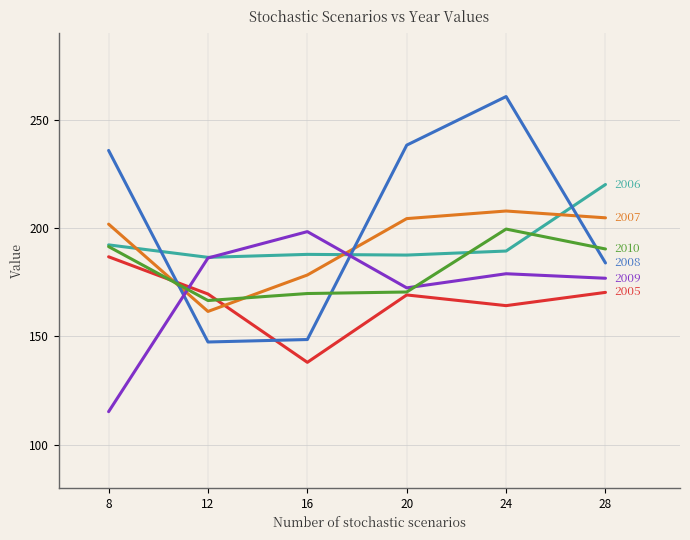

Which label corresponds to the smallest value in the chart?

8